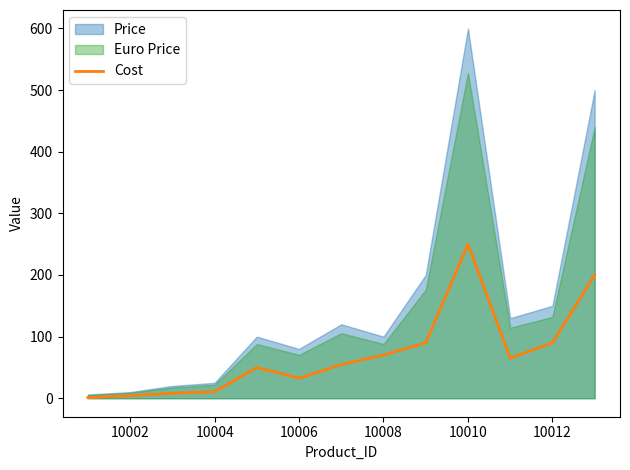

Is it true that Cost equals 90.0 at 10012?

True